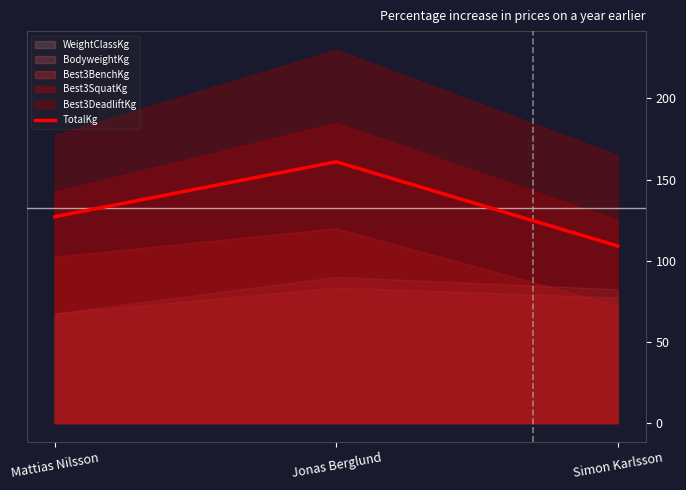

The chart shows a value of 37.2 at Simon Karlsson. True or false?

False